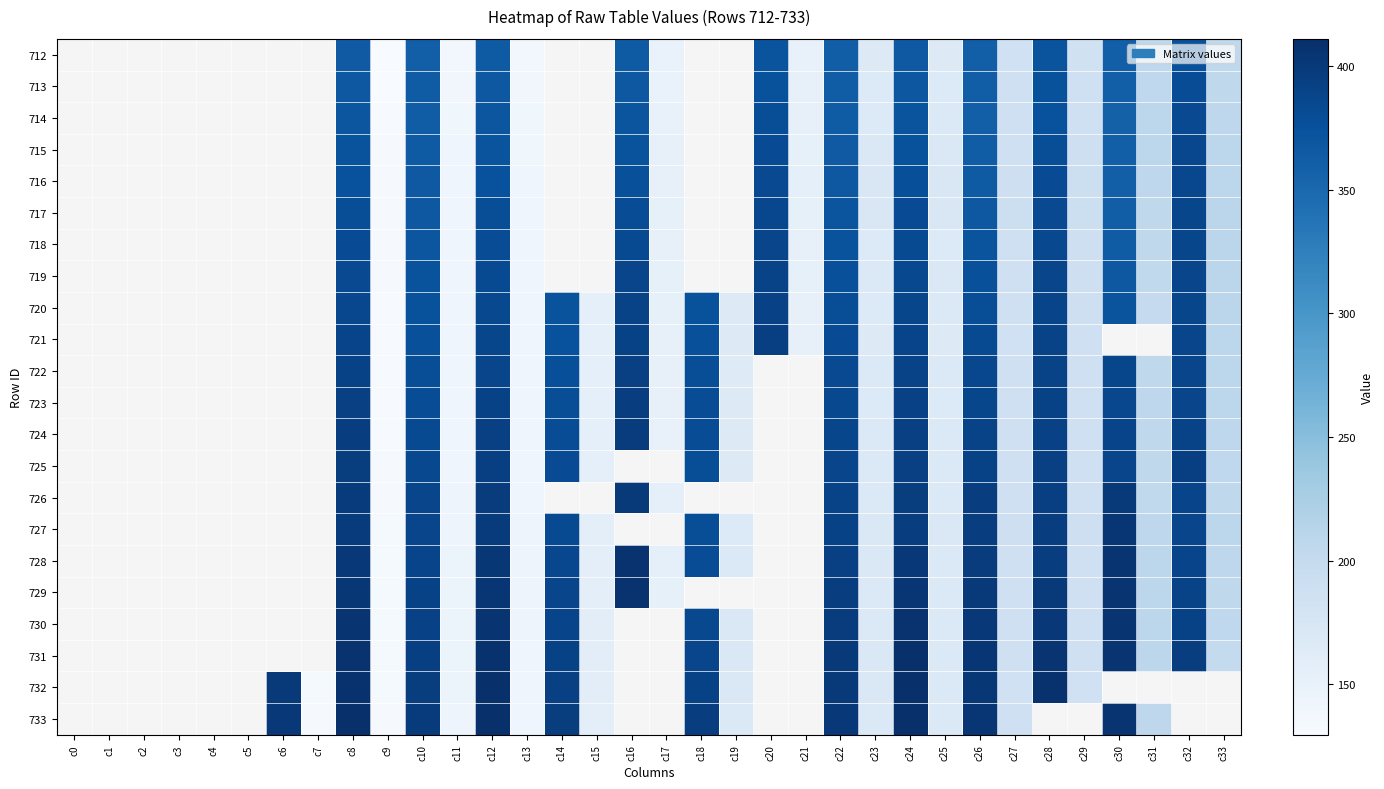

Which series changed the most between c6 and c25?

733